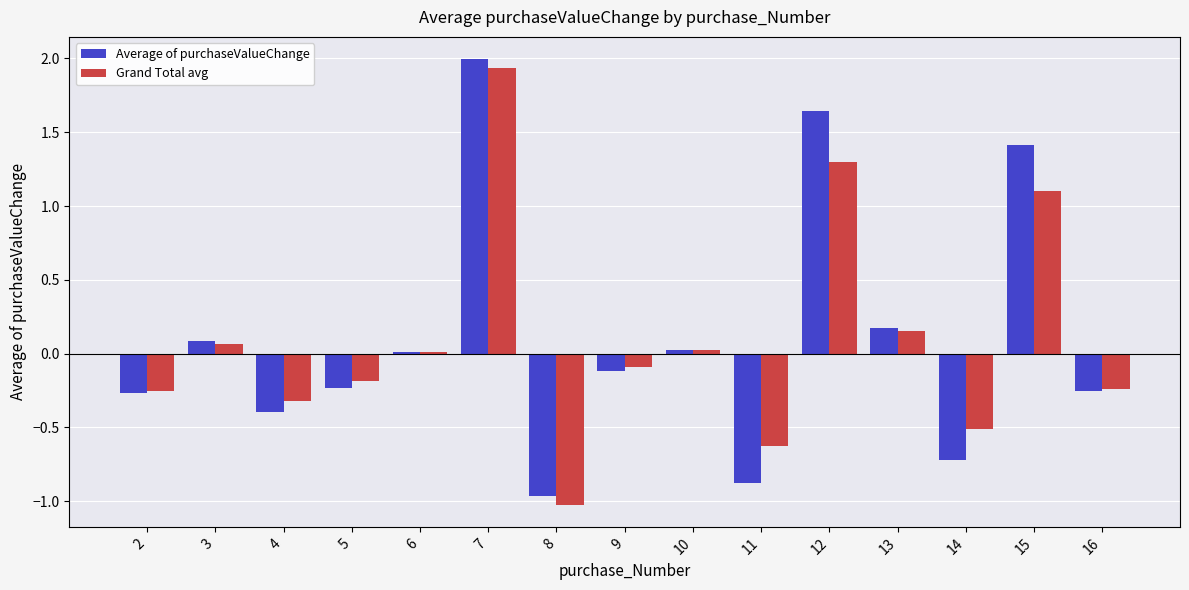

Which category has the highest value across all series?

7